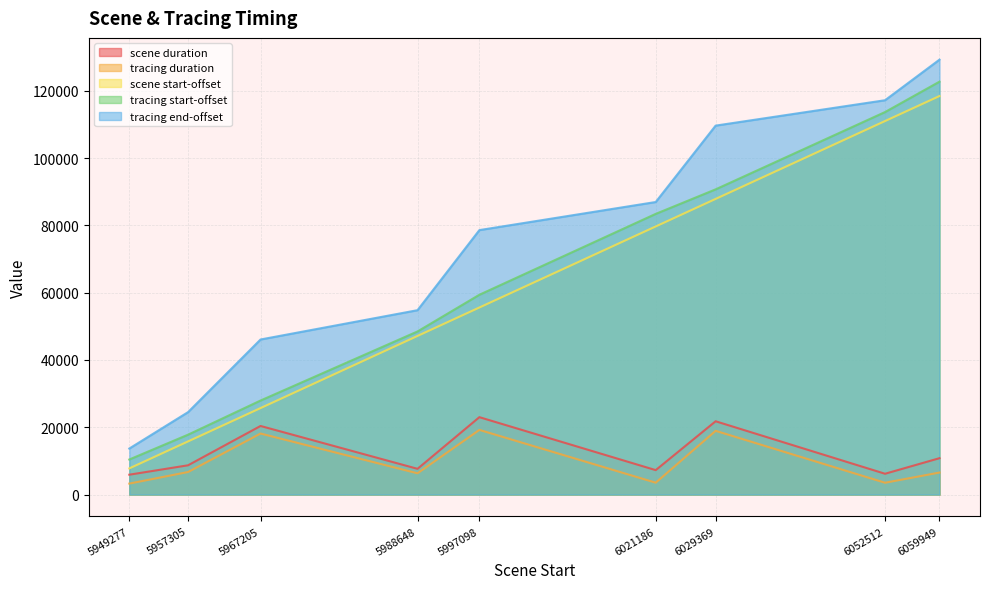

Reading left to right, what are all the values shown in this chart?

scene duration: 5949277=5906	5957305=8701	5967205=20386	5988648=7653	5997098=23003	6021186=7263	6029369=21784	6052512=6186	6059949=10813
tracing duration: 5949277=3261	5957305=6703	5967205=18141	5988648=6321	5997098=19217	6021186=3529	6029369=18942	6052512=3514	6059949=6546
scene start-offset: 5949277=7773	5957305=15801	5967205=25701	5988648=47144	5997098=55594	6021186=79682	6029369=87865	6052512=111008	6059949=118445
tracing start-offset: 5949277=10418	5957305=17799	5967205=27946	5988648=48476	5997098=59380	6021186=83416	6029369=90707	6052512=113680	6059949=122712
tracing end-offset: 5949277=13679	5957305=24502	5967205=46087	5988648=54797	5997098=78597	6021186=86945	6029369=109649	6052512=117194	6059949=129258